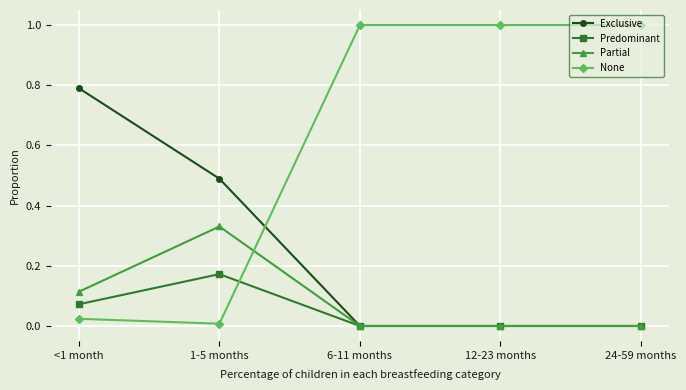

True or false: Predominant and None cross at least once.

True